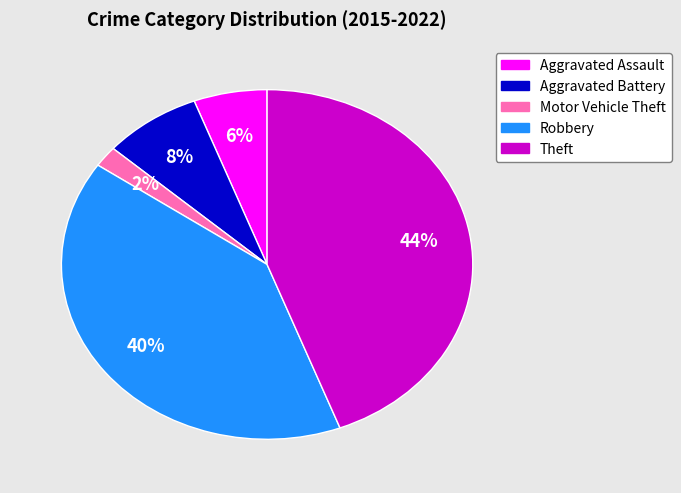

To the nearest percent, what portion does Robbery represent?

40%